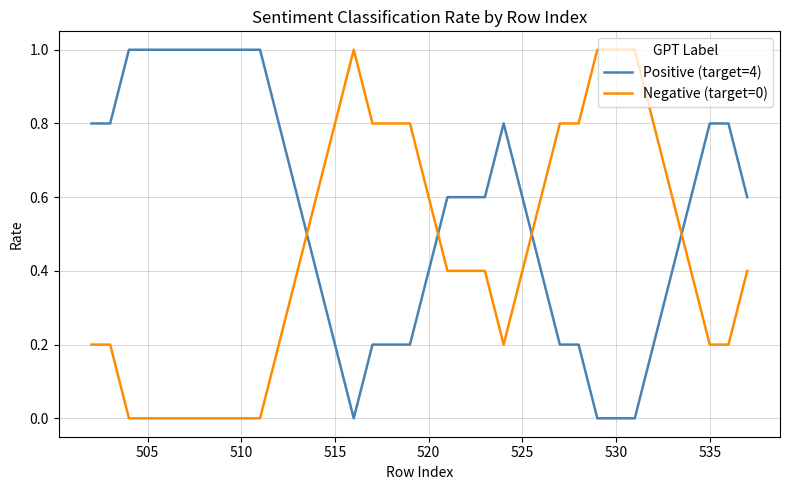

How many times do Negative (target=0) and Positive (target=4) cross each other?

4